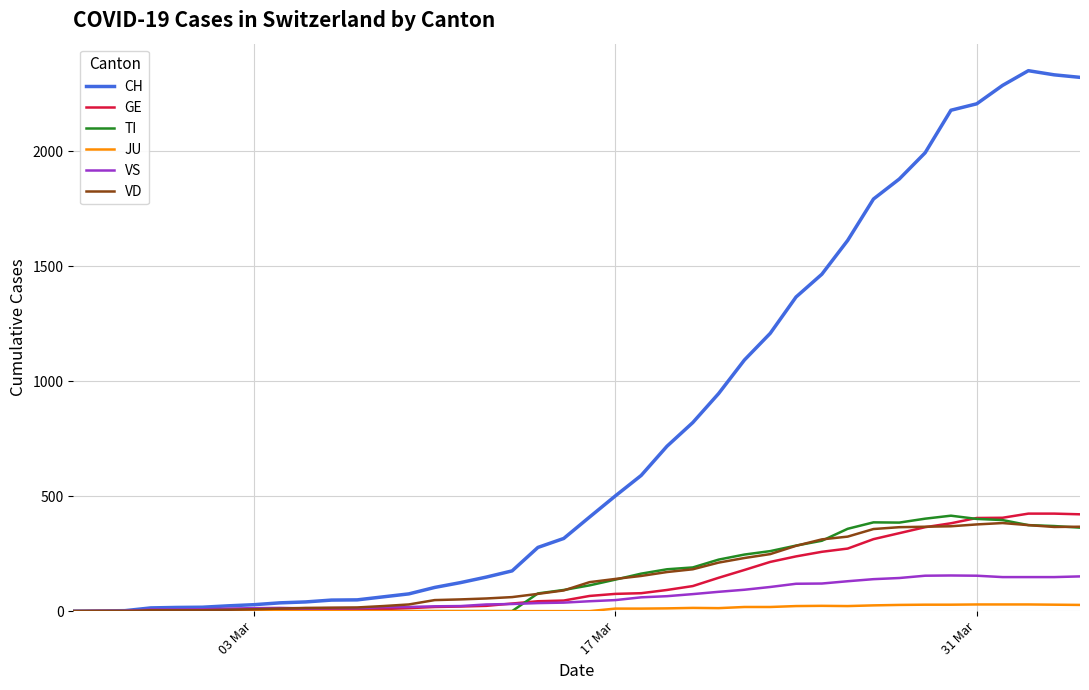

Which series has the widest spread of values?

CH